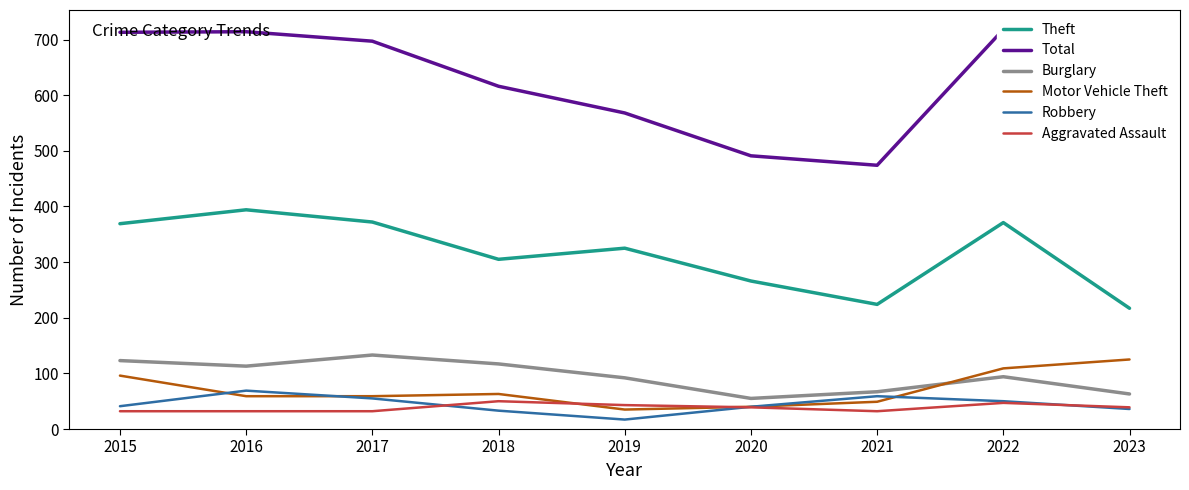

What is the total value across all series at 2023?

992